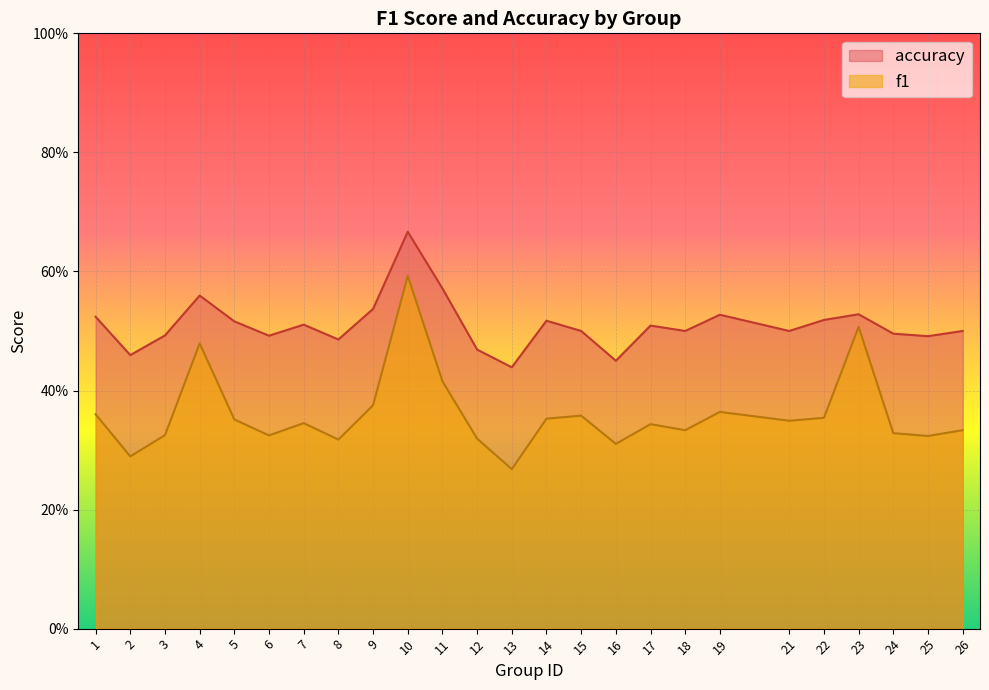

List the series in order of their peak value, lowest first.

f1, accuracy